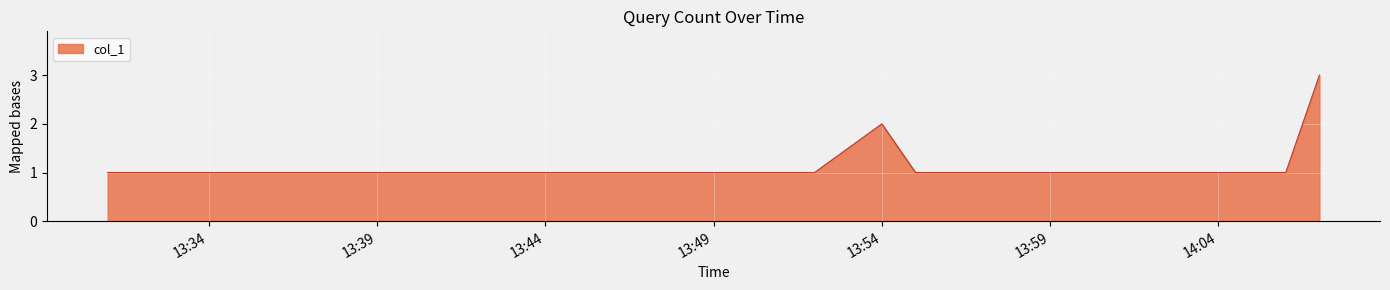

What is the maximum value shown in the chart?

3